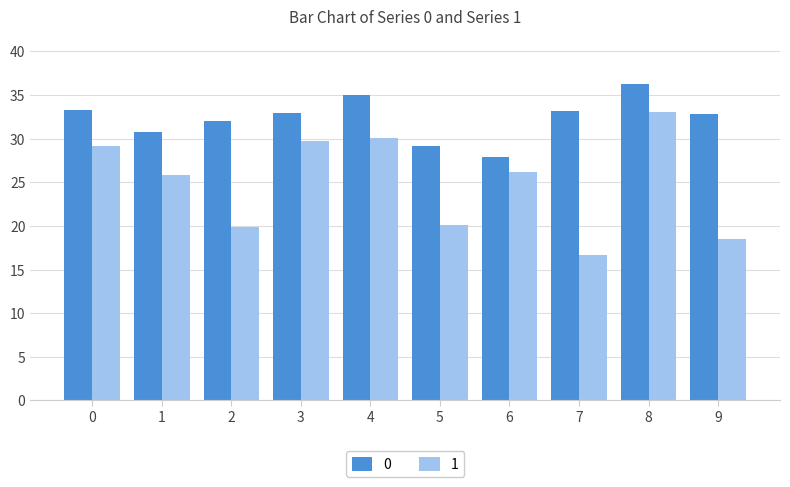

How many bars are there in total?

20